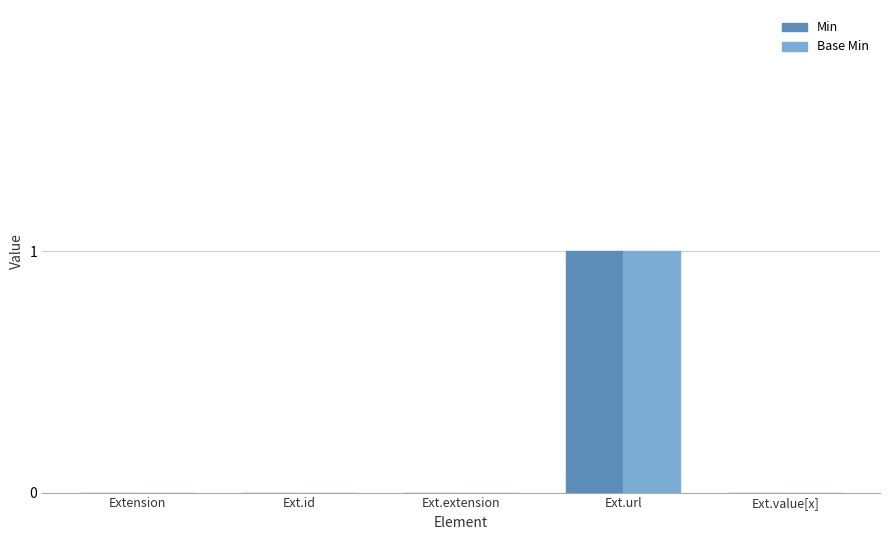

How many distinct data groups are displayed?

2